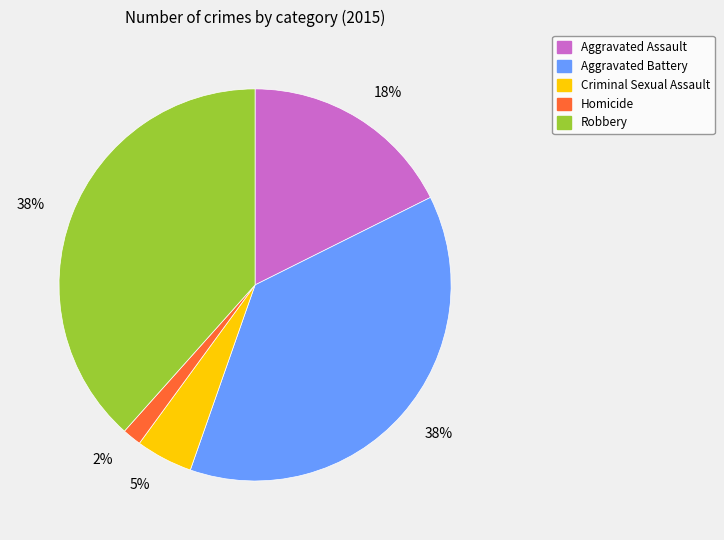

Is it true that Robbery is 27% of the pie?

False